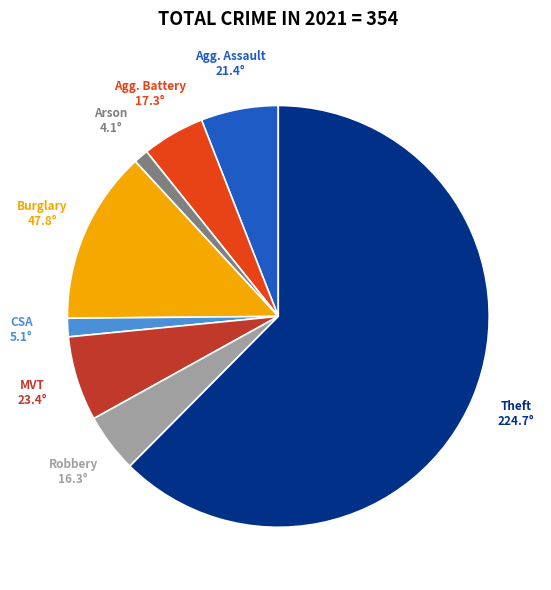

Is there any slice that represents more than half of the pie?

Yes